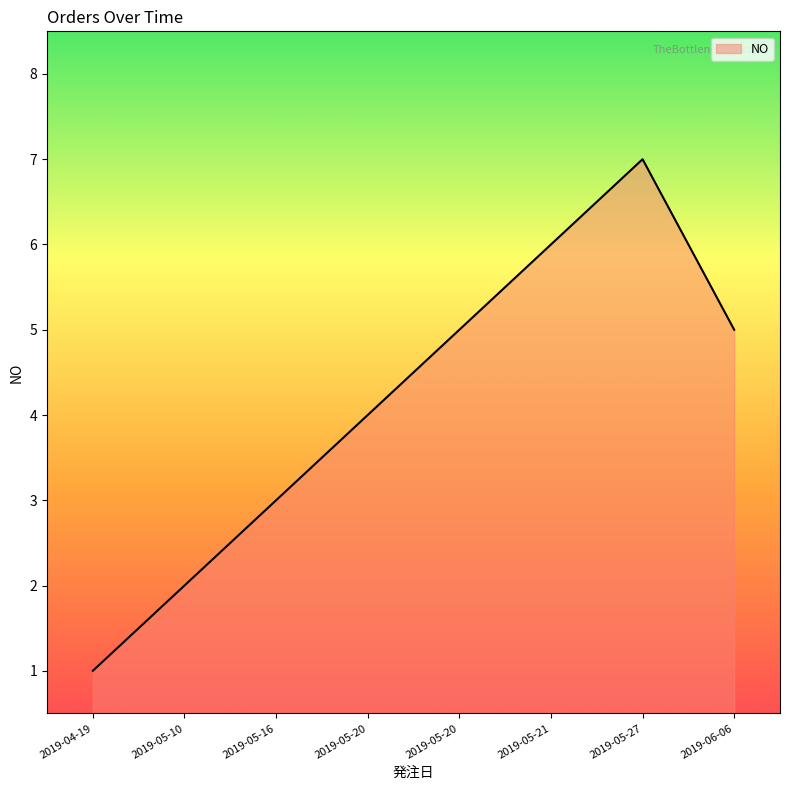

Where is the first local maximum?

2019-05-27